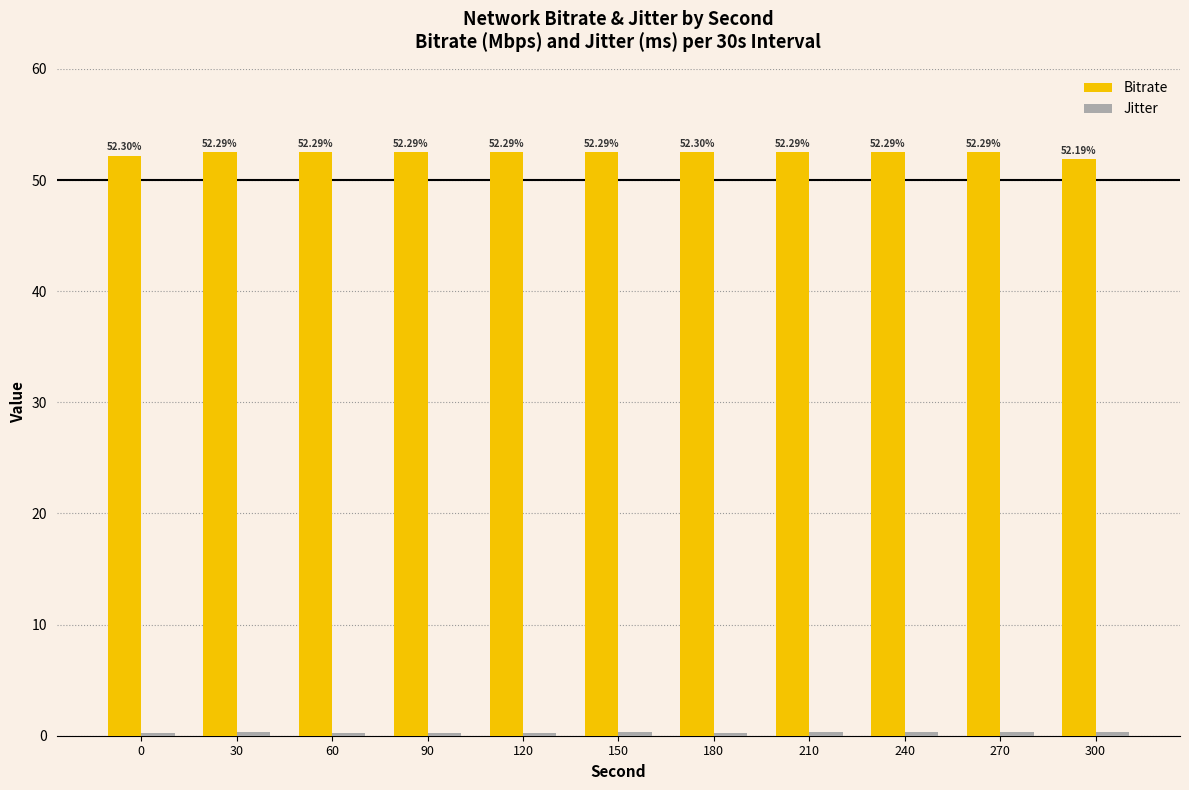

What is the difference between the second highest and minimum values in the Bitrate series?

0.6